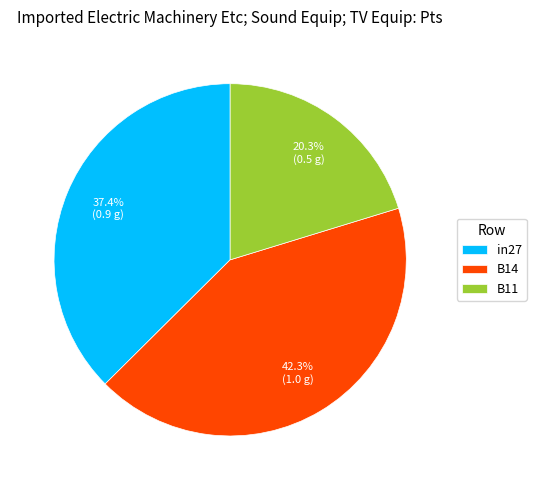

How many segments does this pie chart have?

3